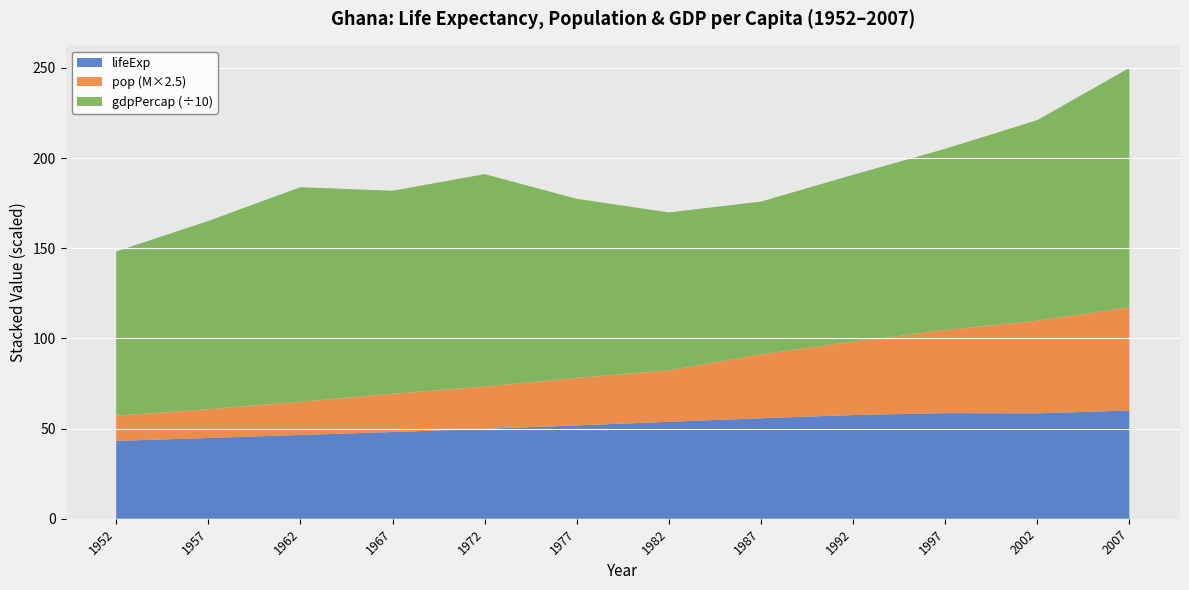

Reading left to right, transcribe all the data shown in this chart.

lifeExp: 1952=43.1	1957=44.8	1962=46.5	1967=48.1	1972=49.9	1977=51.8	1982=53.7	1987=55.7	1992=57.5	1997=58.6	2002=58.5	2007=60.0
pop: 1952=5581001.0	1957=6391288.0	1962=7355248.0	1967=8490213.0	1972=9354120.0	1977=10538093.0	1982=11400338.0	1987=14168101.0	1992=16278738.0	1997=18418288.0	2002=20550751.0	2007=22873338.0
gdpPercap: 1952=911.3	1957=1043.6	1962=1190.0	1967=1125.7	1972=1178.2	1977=993.2	1982=876.0	1987=847.0	1992=925.1	1997=1005.2	2002=1112.0	2007=1327.6